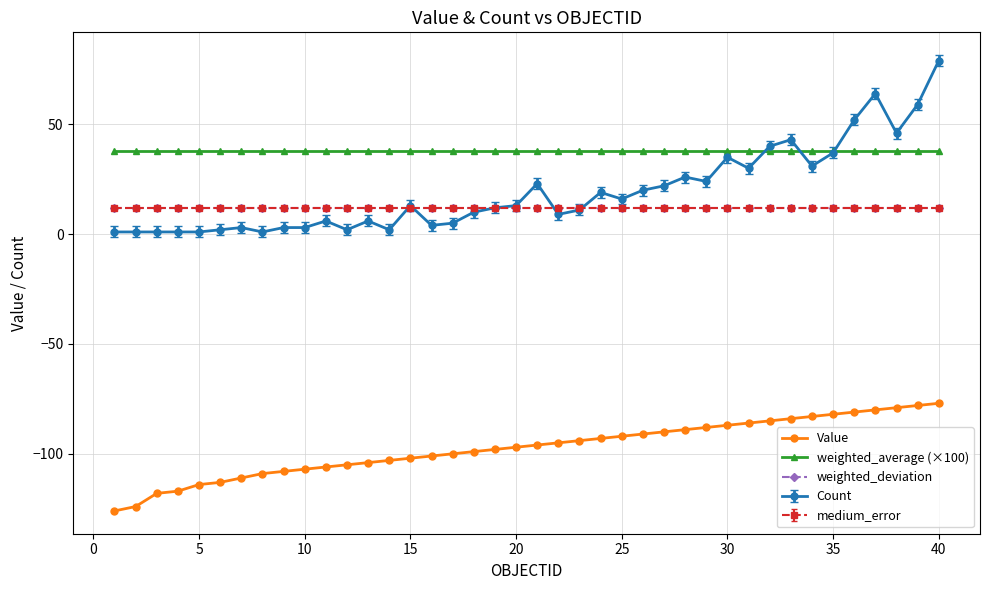

What is the value of the Value point at the 1st from the left?

-126.0